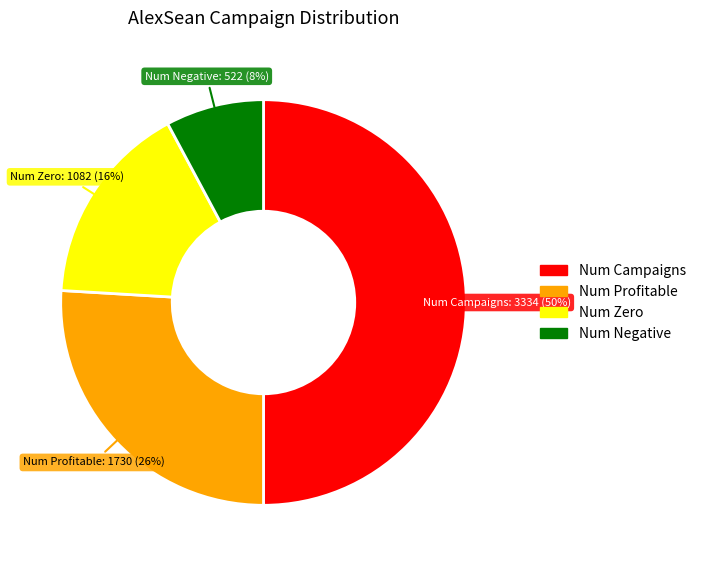

Combined, do Num Campaigns and Num Negative account for over 50%?

Yes